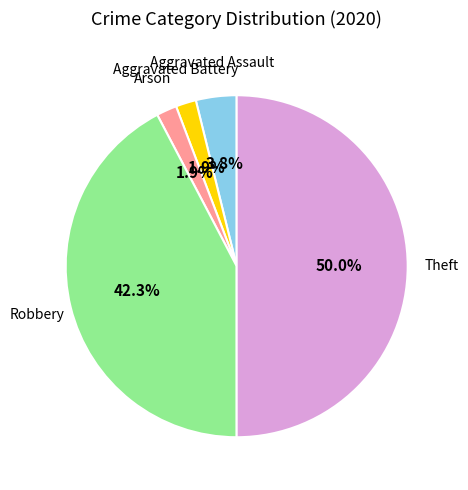

Count the number of slices in the pie.

5